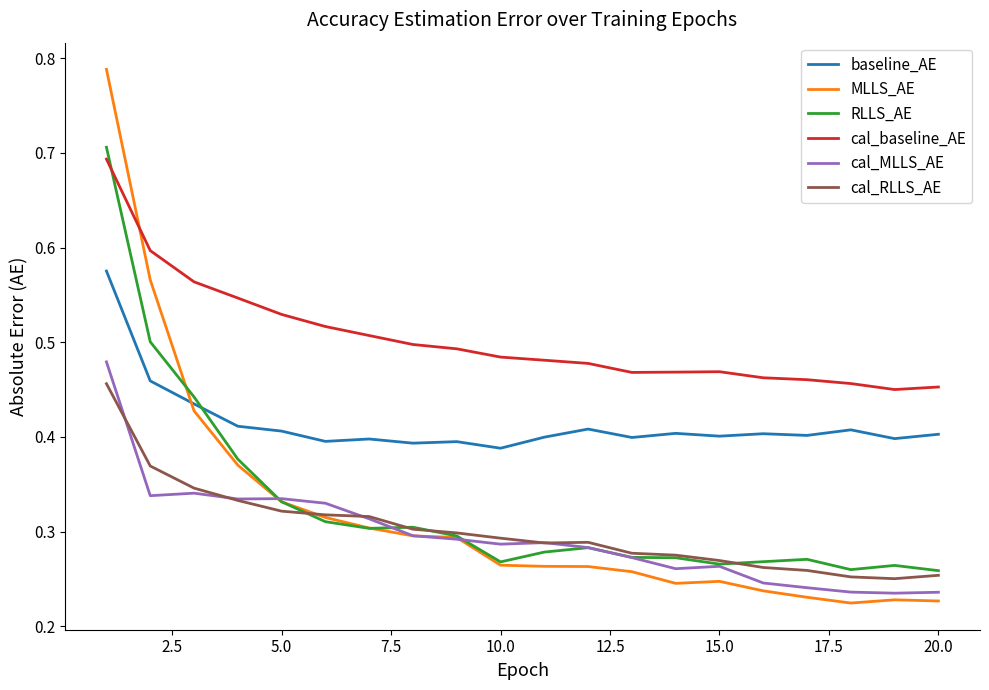

True or false: cal_baseline_AE and baseline_AE intersect in this chart.

False